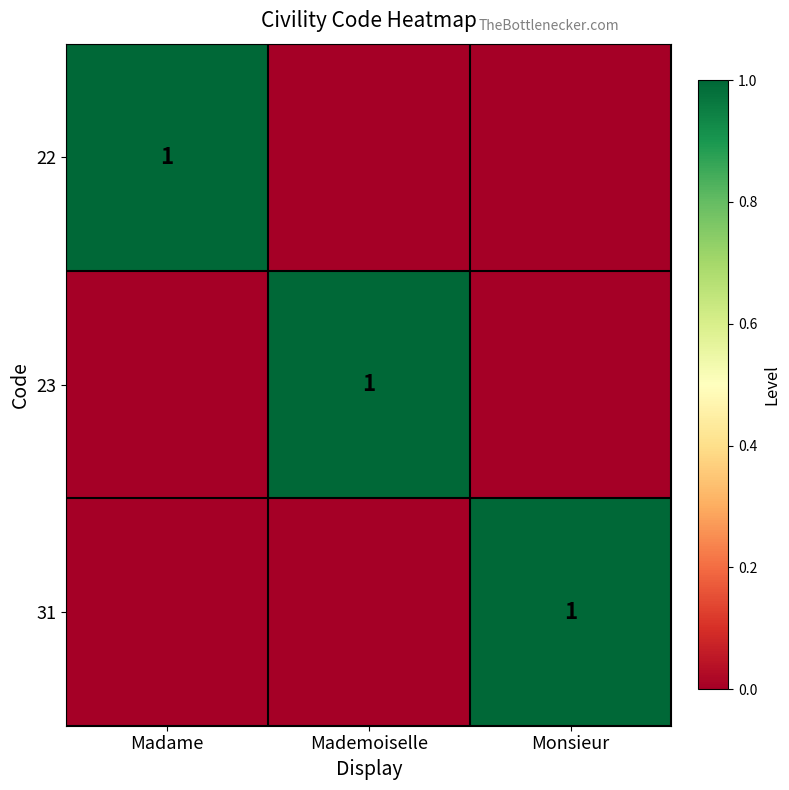

The value of 23 at Mademoiselle is 2. True or false?

False